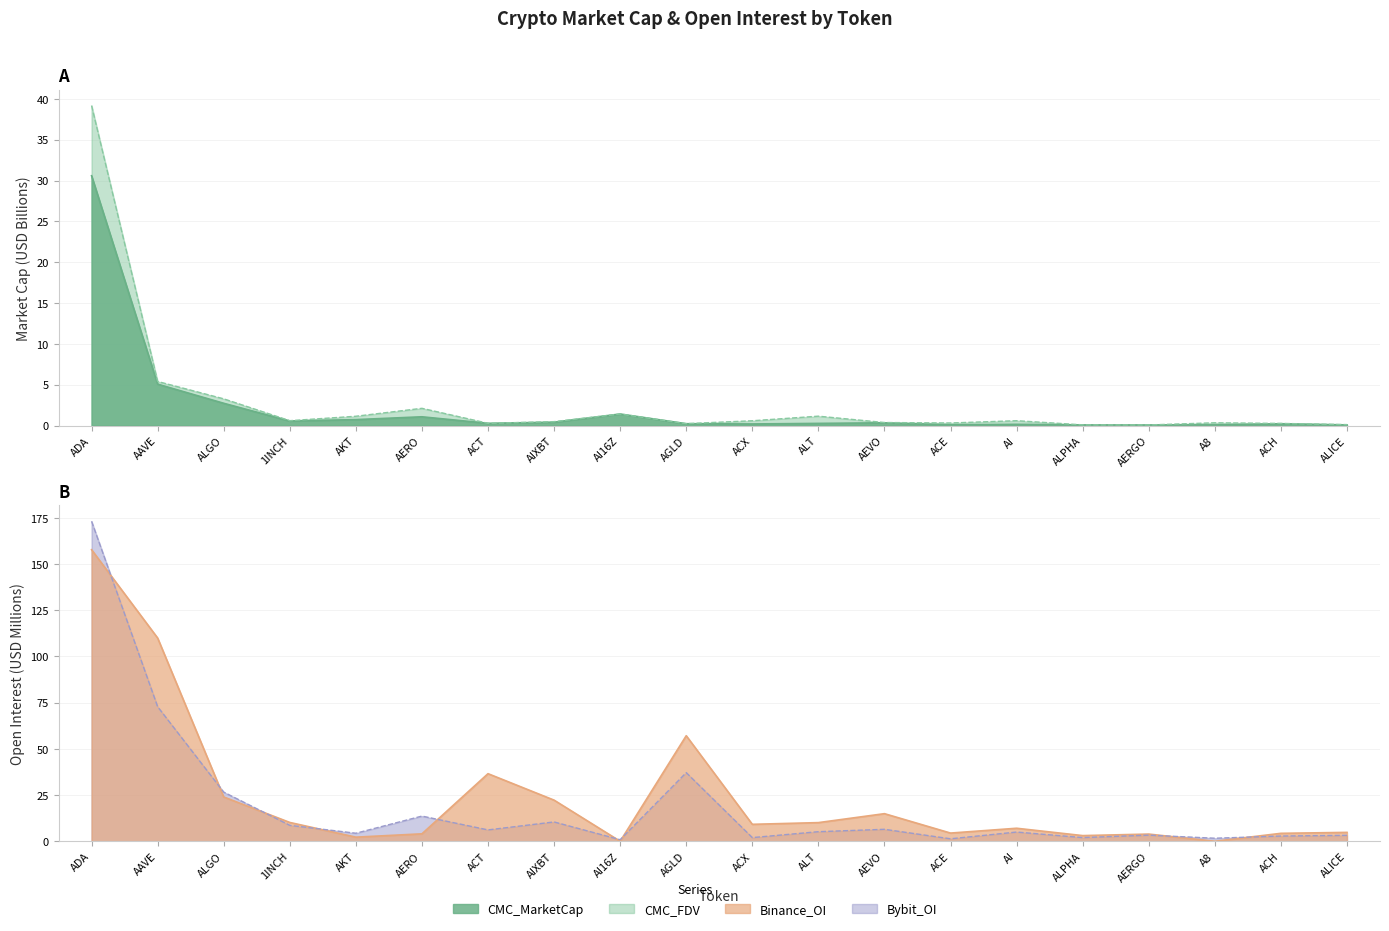

At which label does CMC_FDV reach its minimum?

AERGO